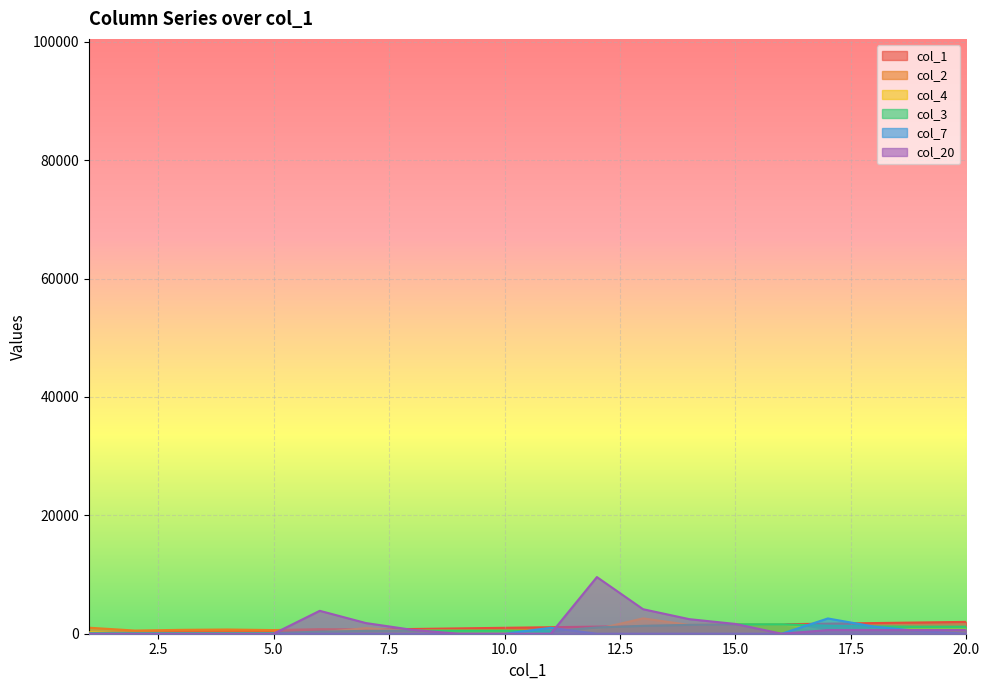

Reading left to right, what are all the values shown in this chart?

col_1: 1=100	2=200	3=300	4=400	5=500	6=600	7=700	8=800	9=900	10=1000	11=1100	12=1200	13=1300	14=1400	15=1500	16=1600	17=1700	18=1800	19=1900	20=2000
col_2: 1=1017	2=536	3=656	4=715	5=617	6=771	7=735	8=563	9=600	10=591	11=627	12=830	13=794	14=461	15=439	16=390	17=300	18=300	19=300	20=300
col_4: 1=240	2=0	3=0	4=0	5=0	6=215	7=950	8=420	9=445	10=220	11=0	12=775	13=2590	14=1485	15=1645	16=1610	17=410	18=670	19=815	20=920
col_3: 1=100	2=100	3=100	4=100	5=100	6=358	7=478	8=522	9=522	10=522	11=422	12=1060	13=1336	14=1500	15=1610	16=1610	17=1352	18=1232	19=1188	20=1188
col_7: 1=0	2=0	3=0	4=0	5=0	6=0	7=0	8=0	9=0	10=0	11=1000	12=0	13=0	14=0	15=0	16=0	17=2580	18=1200	19=440	20=0
col_20: 1=0	2=0	3=0	4=0	5=0	6=3870	7=1800	8=660	9=0	10=0	11=0	12=9570	13=4140	14=2460	15=1650	16=0	17=615	18=615	19=615	20=615